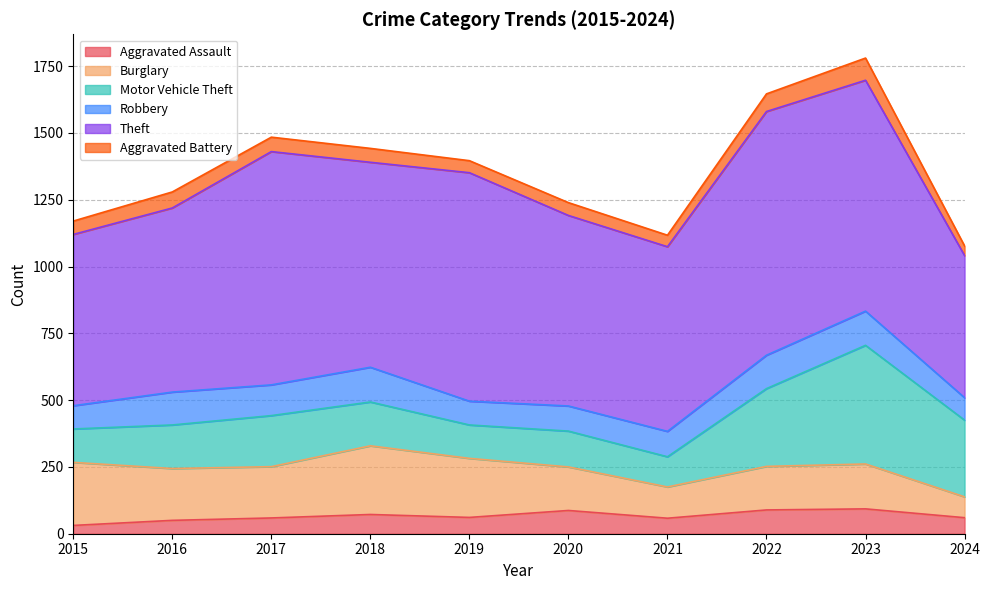

Is it true that Aggravated Assault equals 87 at 2020?

True